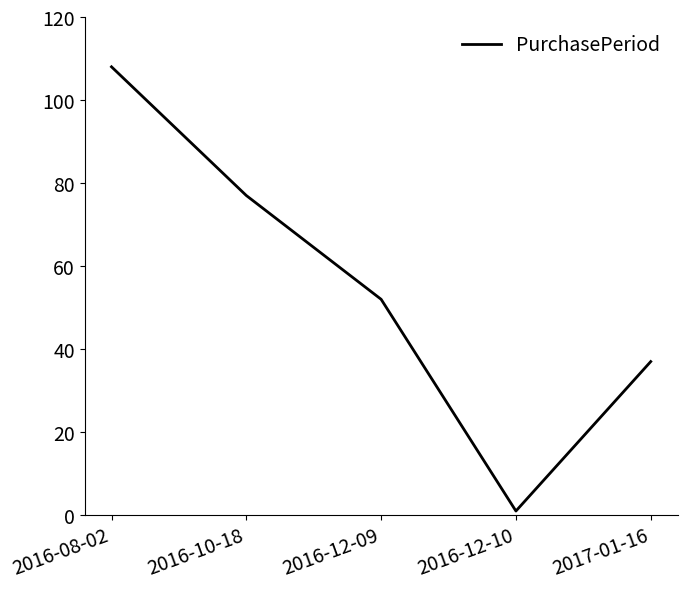

Reading left to right, what are all the values shown in this chart?

108	77	52	1	37